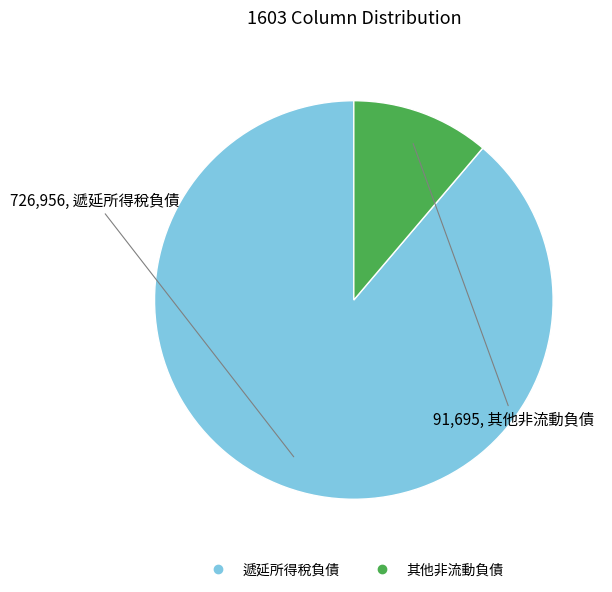

Count the number of slices in the pie.

2